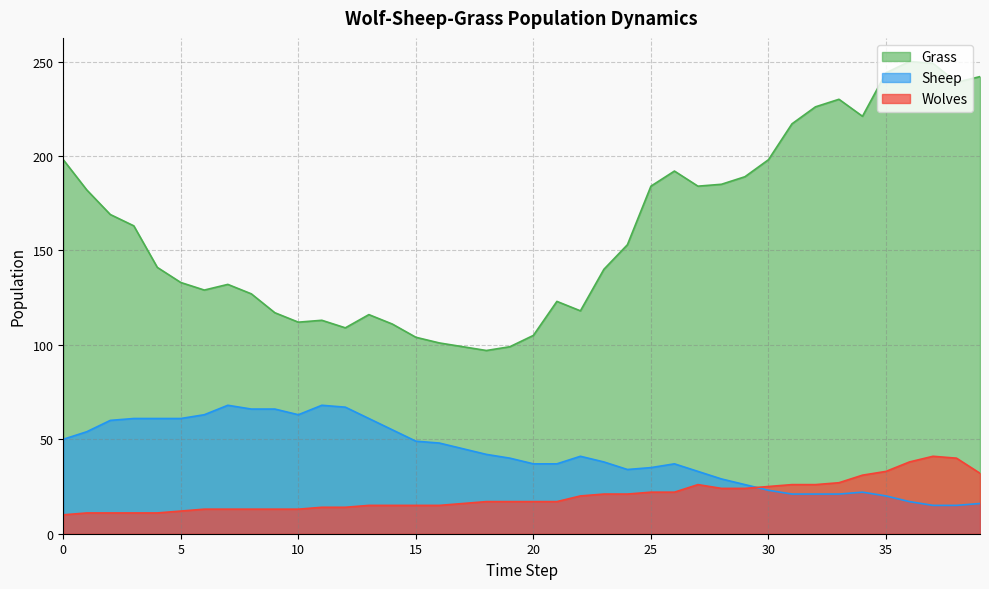

Which series changed the most between 2 and 26?

Grass